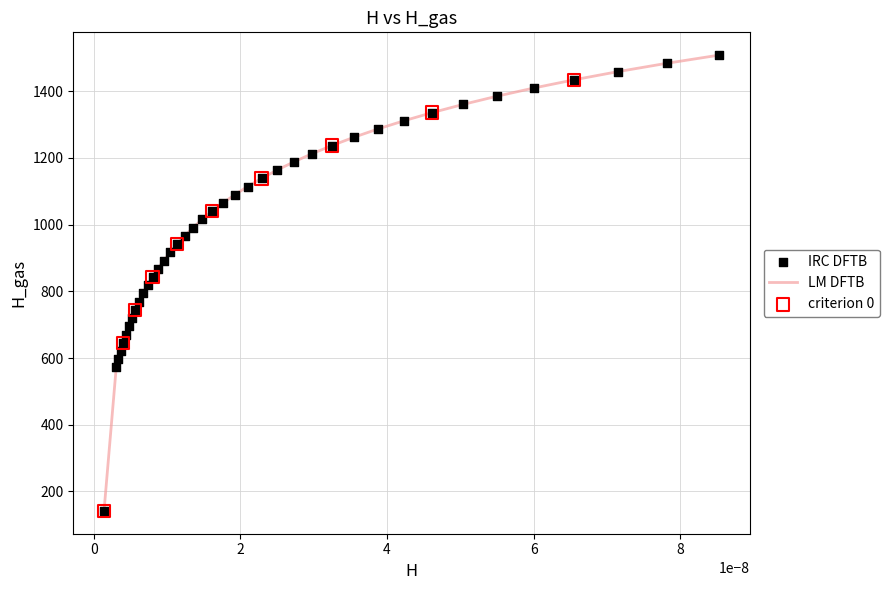

What is the difference between the maximum and minimum values?

1366.5